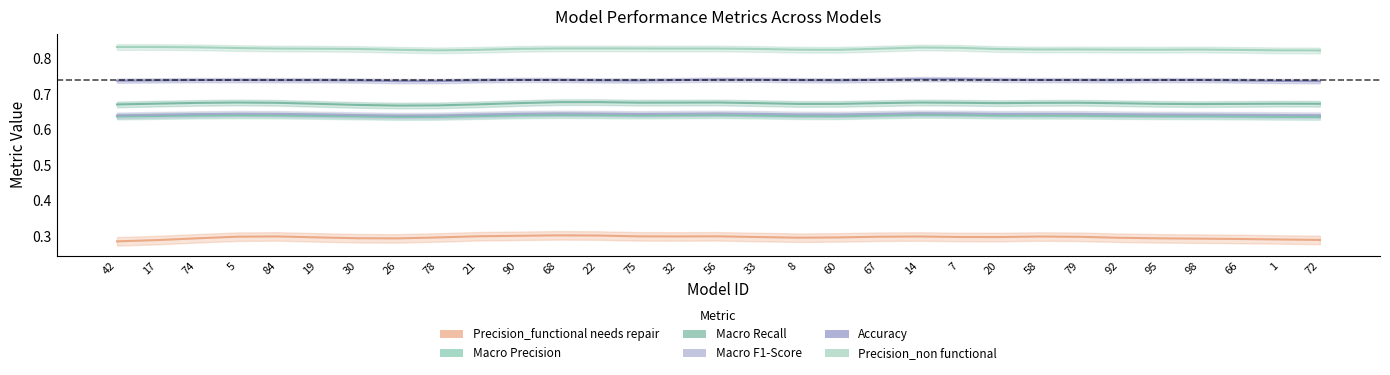

True or false: Precision_non functional and Macro Recall cross at least once.

False